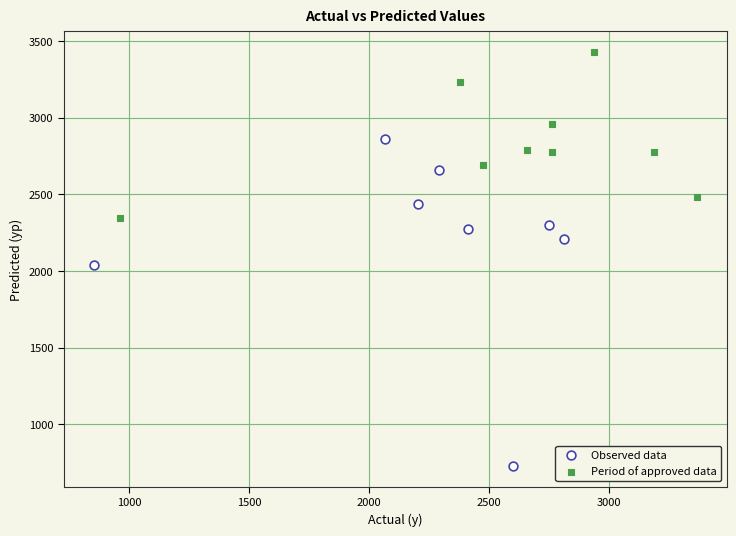

Which series has the widest spread of Y values?

Observed data